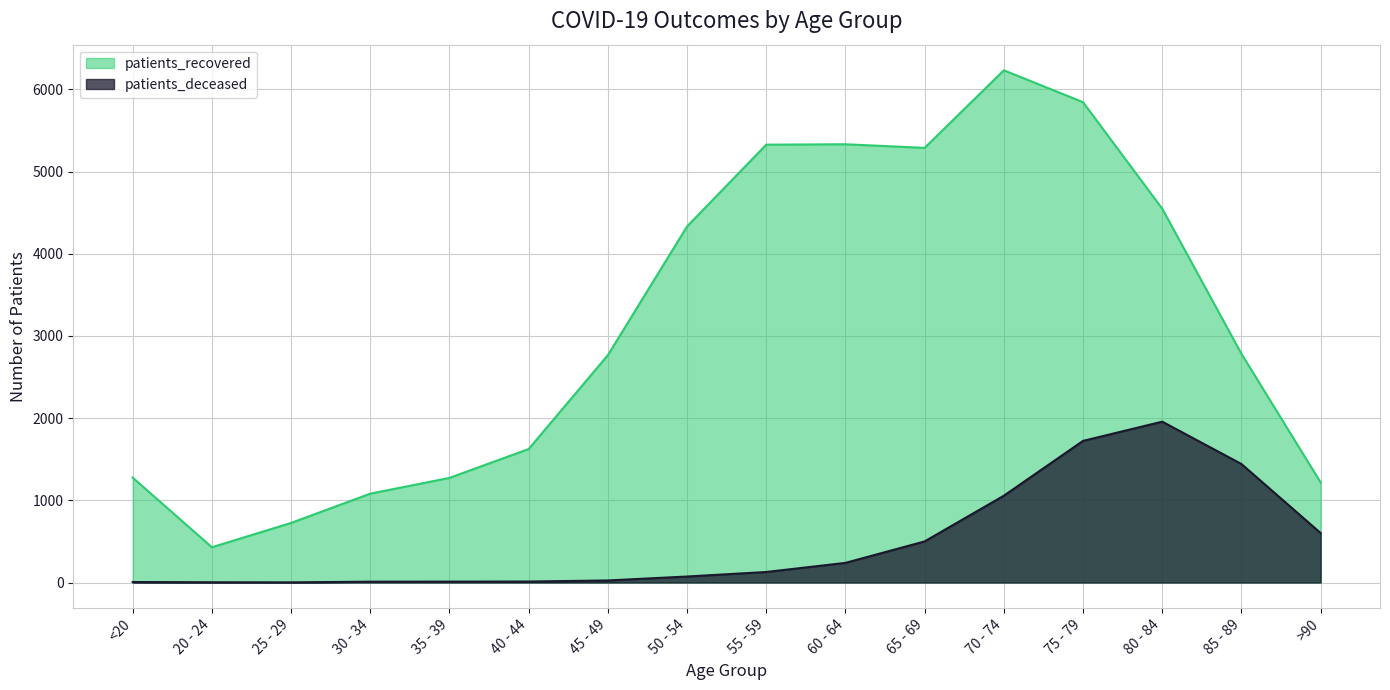

At which category is the sum across all series the highest?

75 - 79